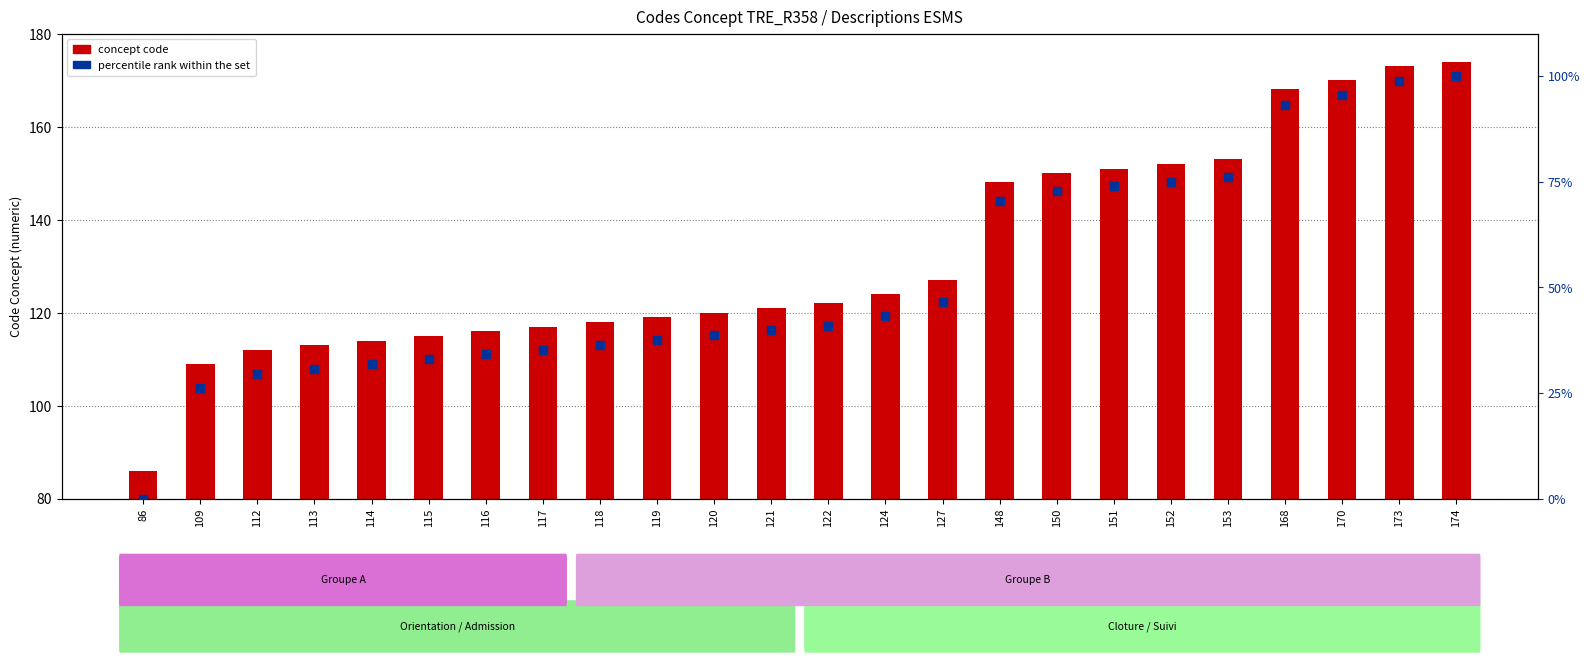

Is the value of percentile rank within the set at 168 greater than the value of concept code at 173?

No